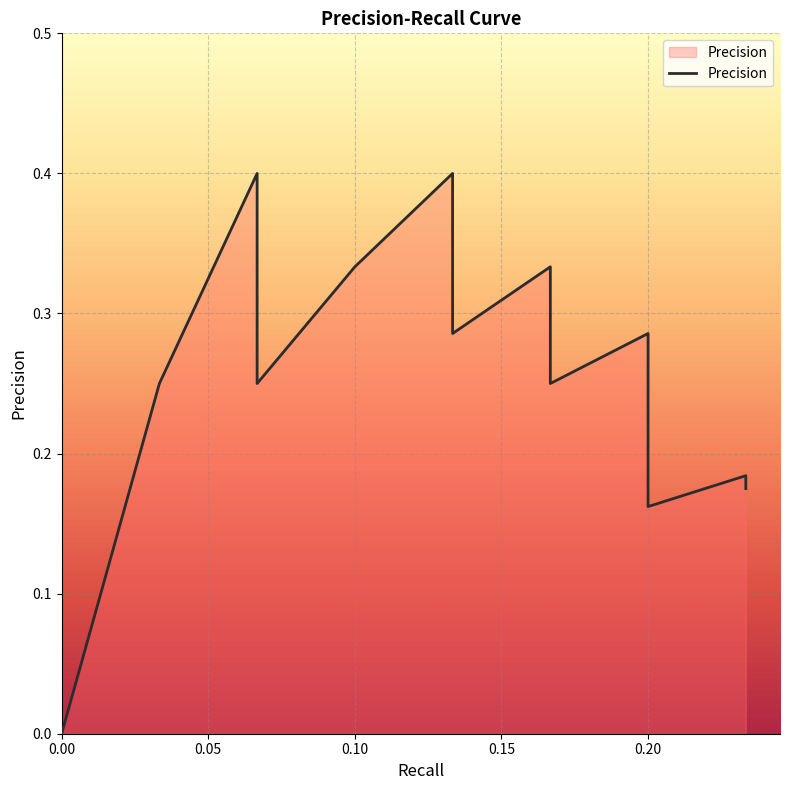

Count the number of categories in the chart.

40